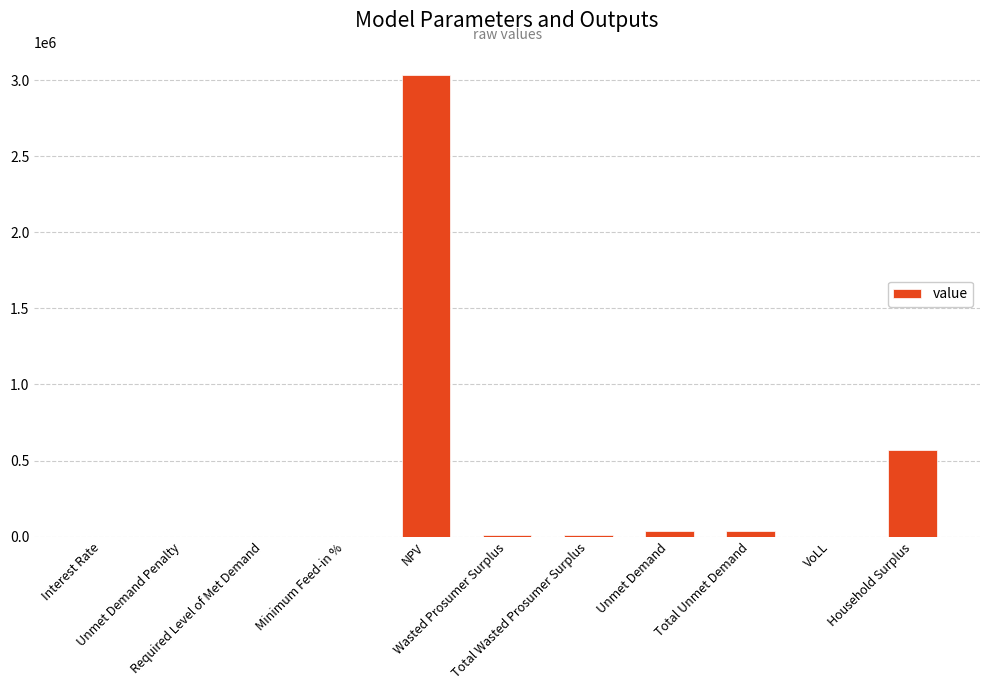

What is the greatest value displayed?

3035050.1